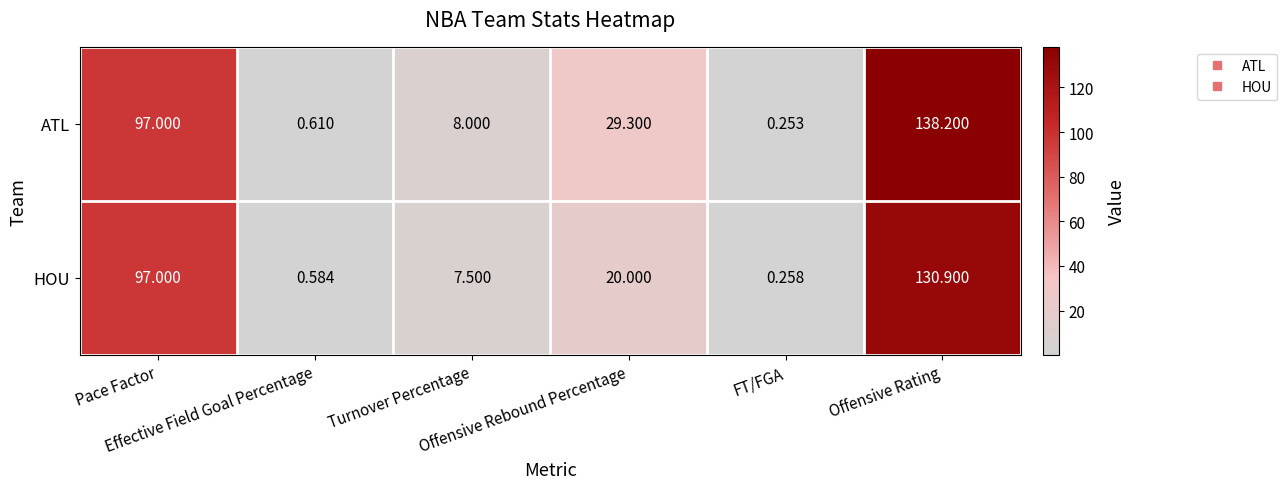

List the series in order of their peak value, lowest first.

HOU, ATL